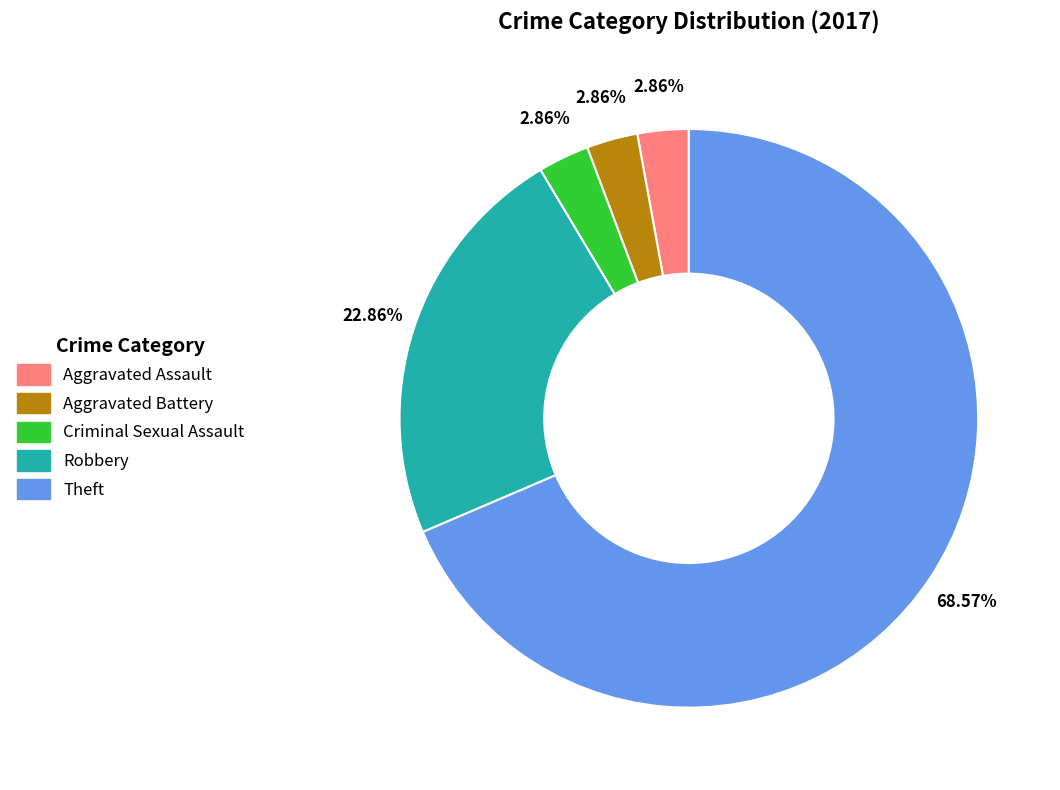

Between Criminal Sexual Assault and Robbery, which is larger?

Robbery